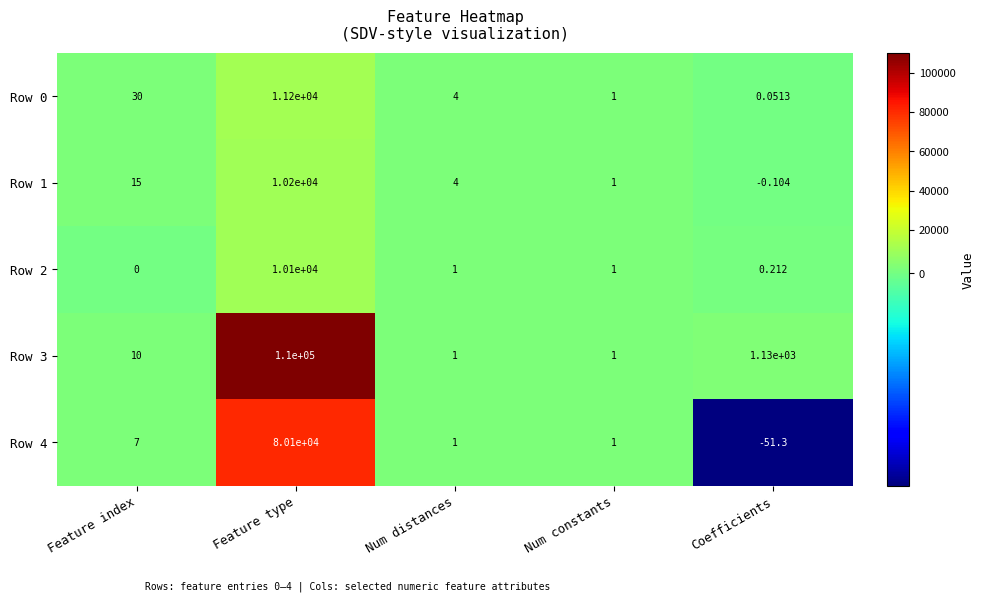

Count the number of categories in the chart.

5